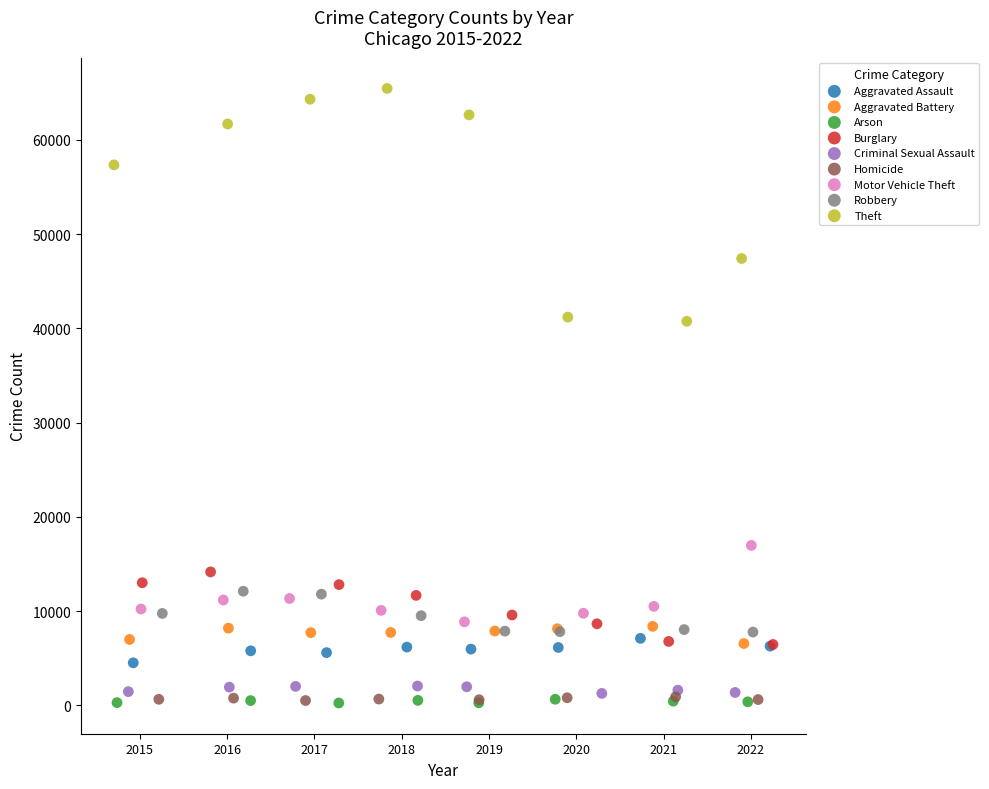

Which series contains the highest Y value?

Theft